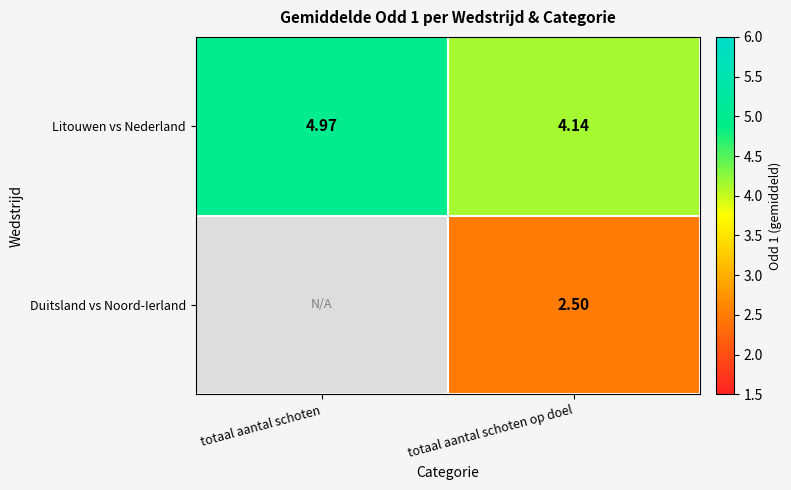

What is the sum of all Litouwen vs Nederland values?

9.1